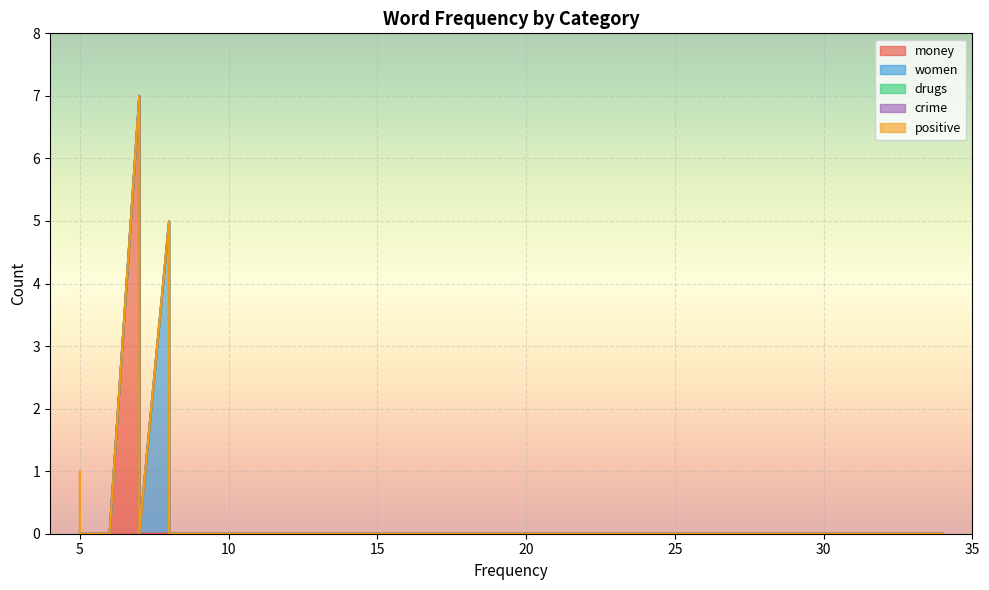

At how many categories does at least one series exceed 6?

1